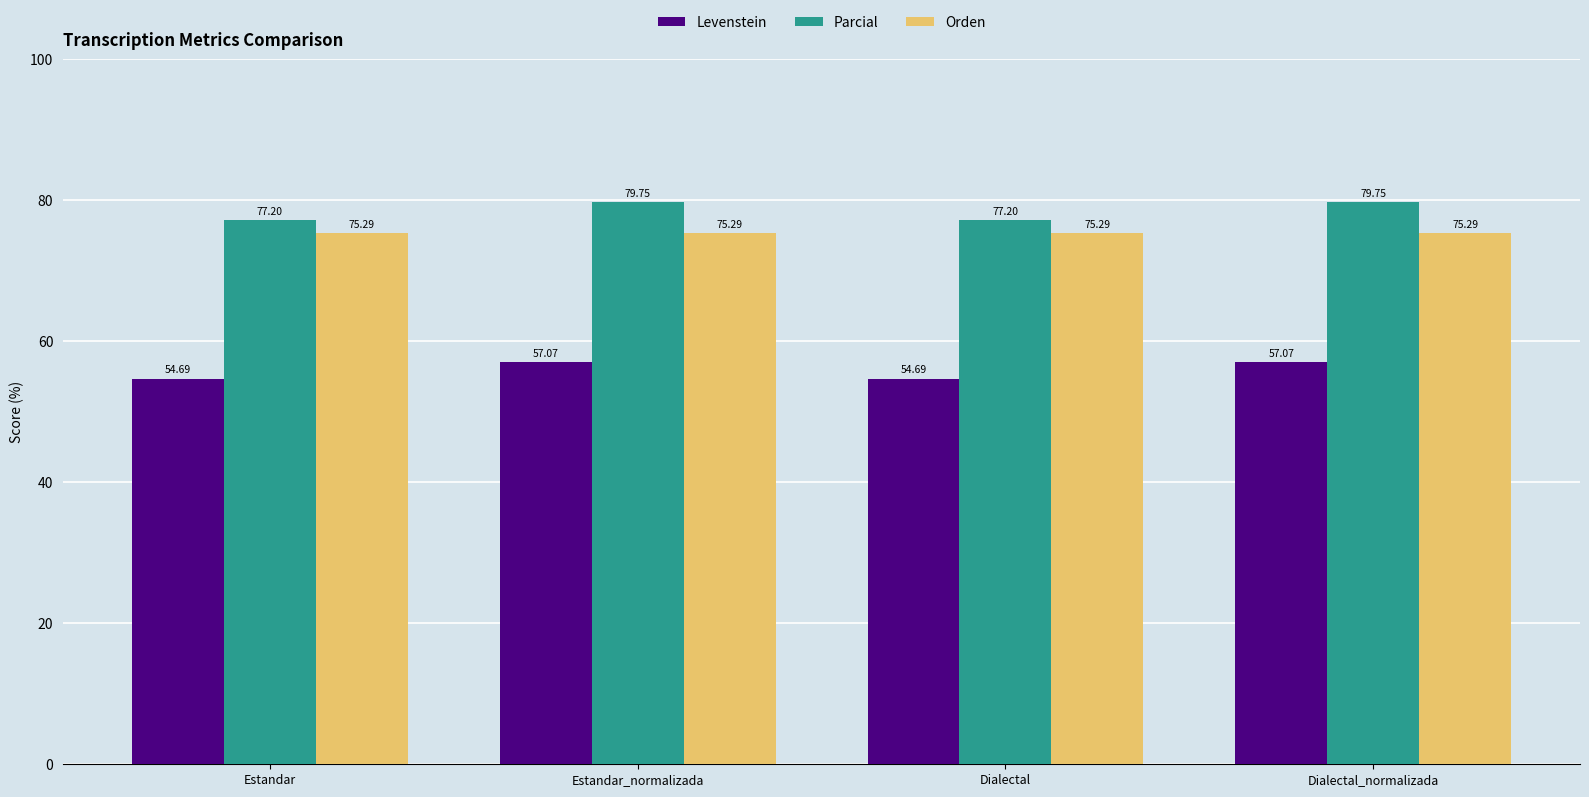

True or false: Parcial has a value of 77.2 at Estandar.

True